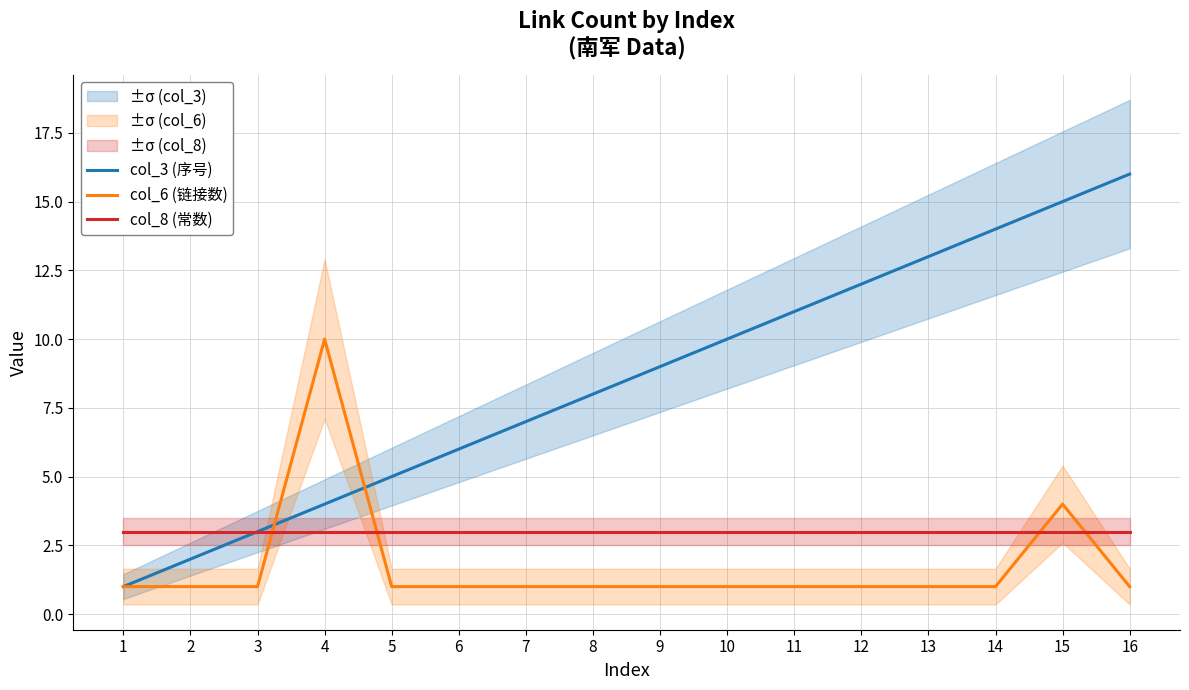

At how many categories does at least one series exceed 12?

4